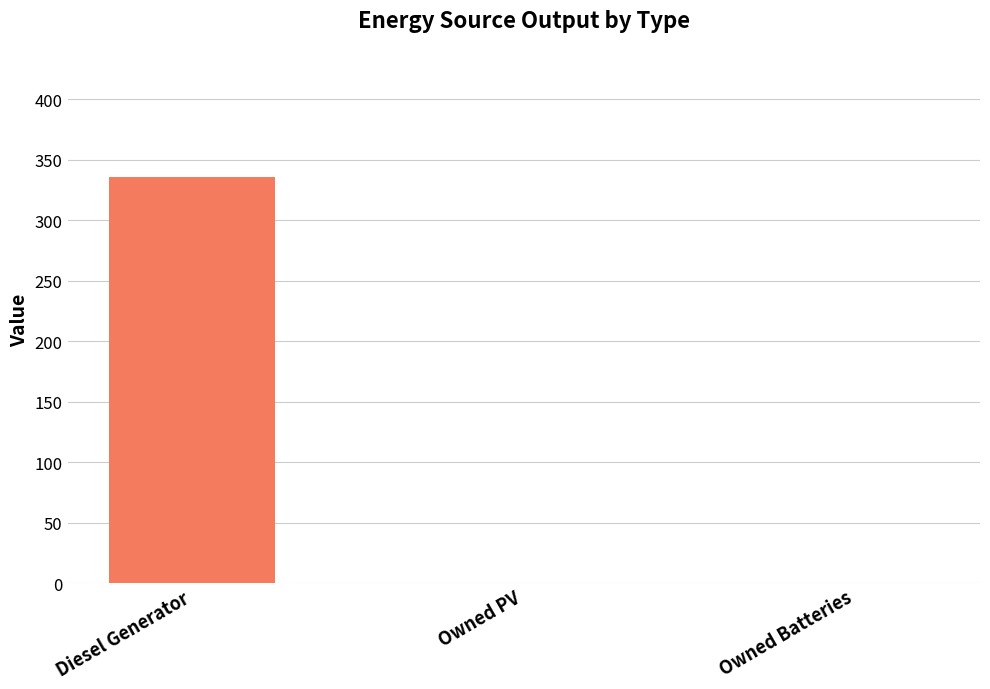

How many values are between 0 and 336?

3